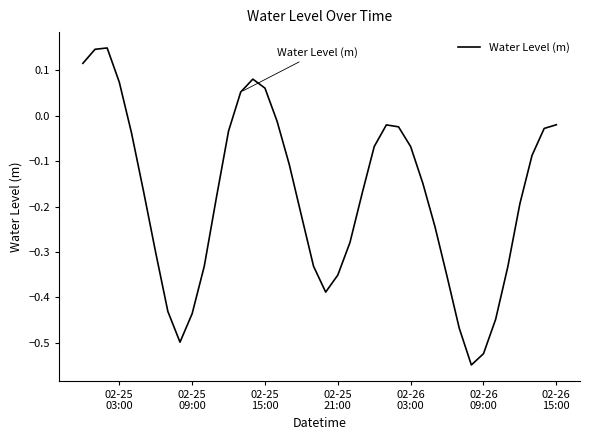

What is the difference between the maximum and minimum values?

0.7